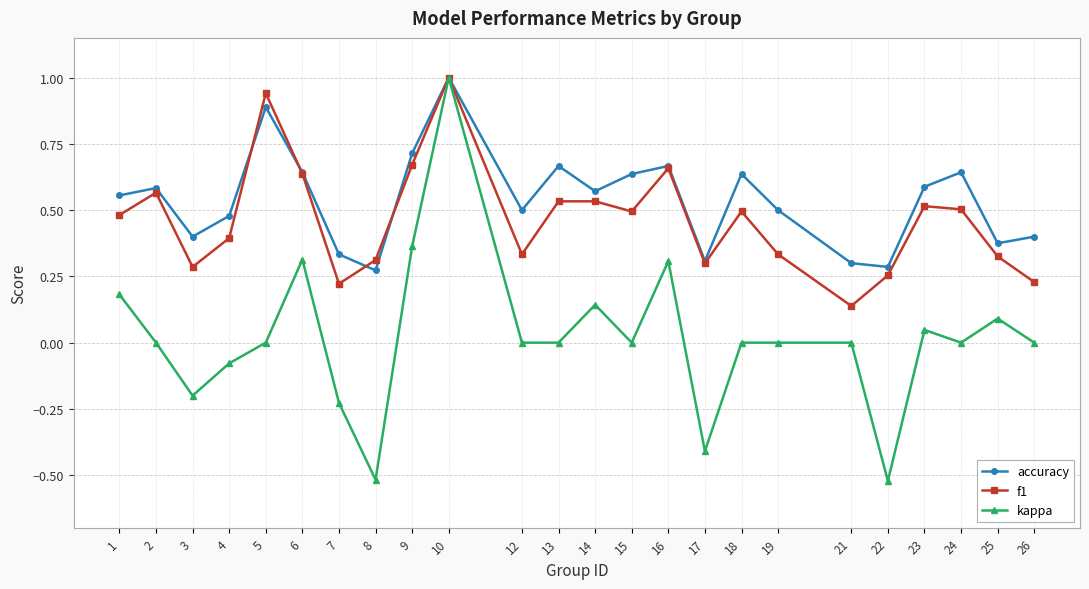

How many accuracy values are between 0 and 1?

24